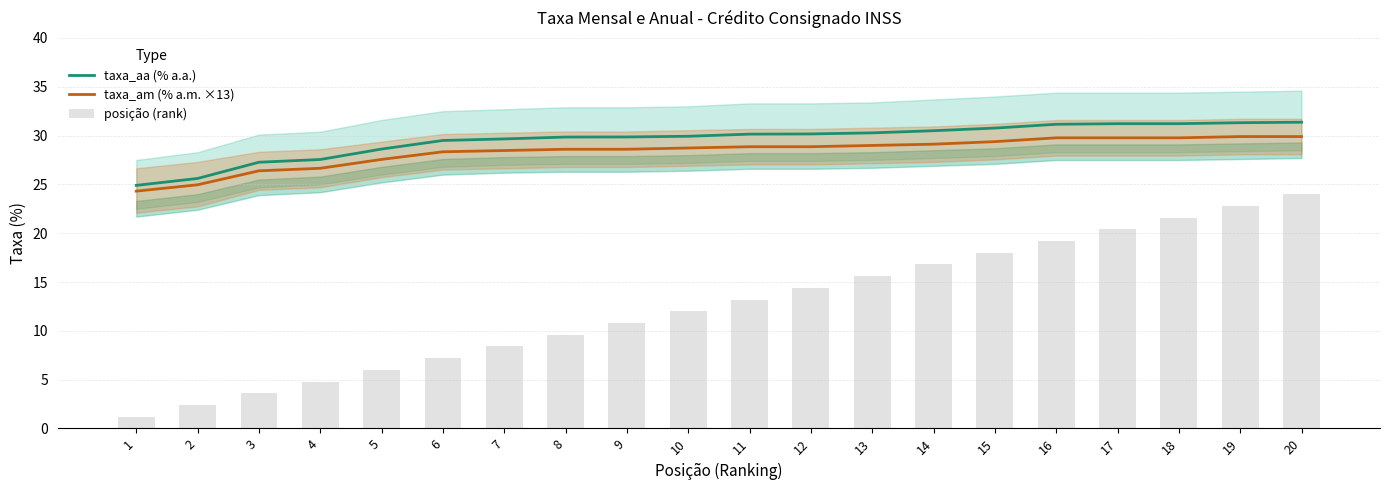

At which category is the sum across all series the highest?

20